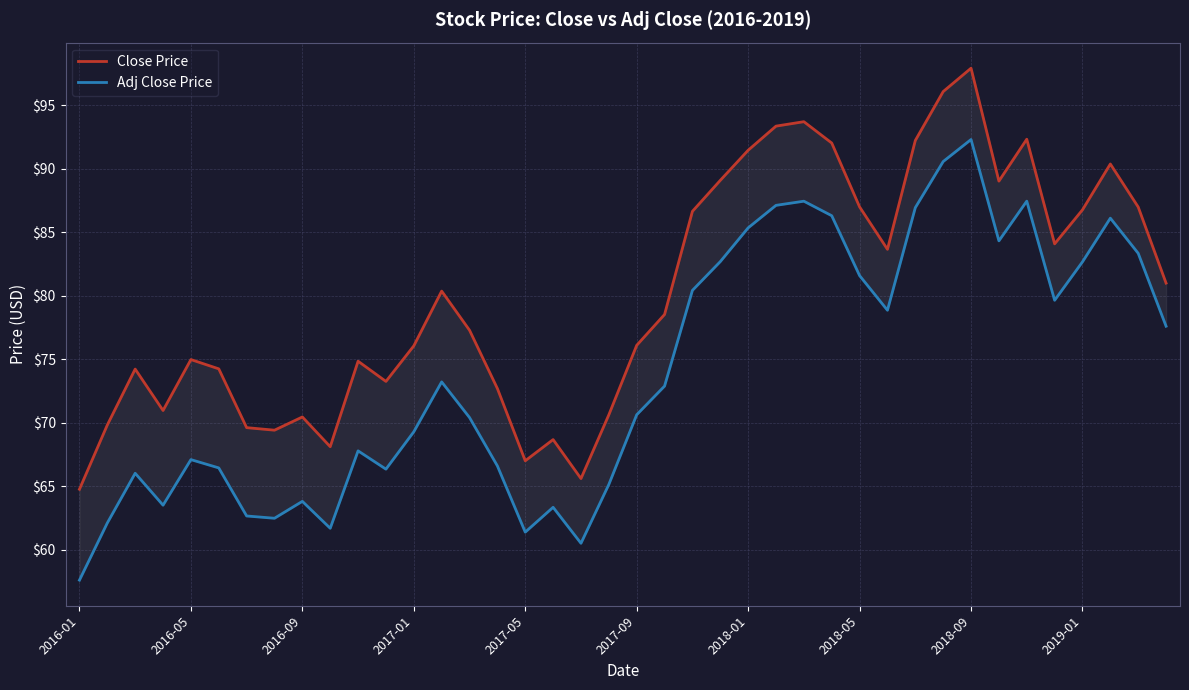

How many interior local valleys does the Adj Close Price series have?

9